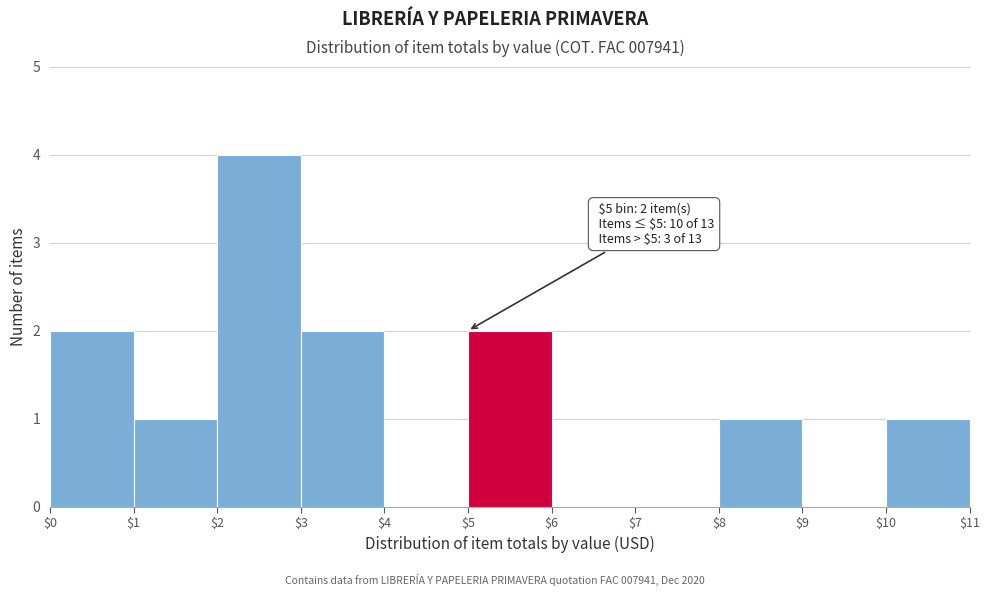

Over which range of the x-axis is the bar tallest?

$2 to $3